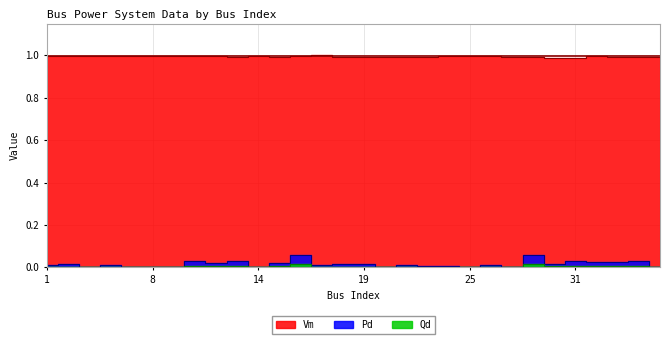

The Pd series shows -0.0 at 21. True or false?

False